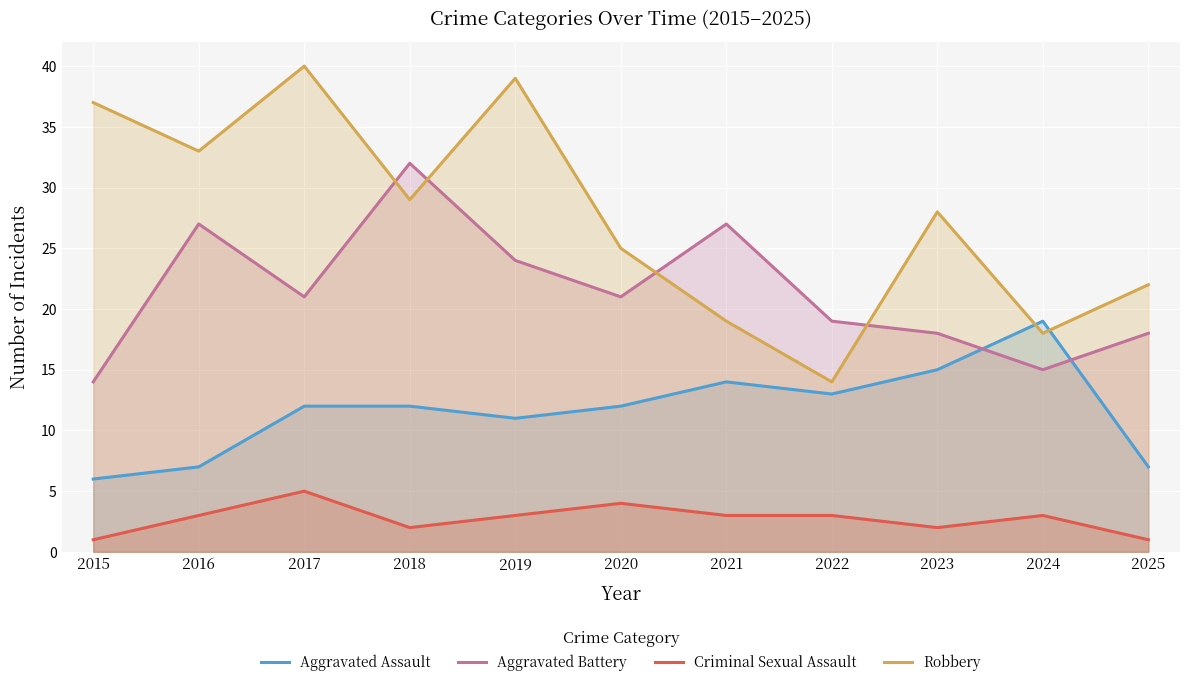

Between 2016 and 2019, which is larger?

2019